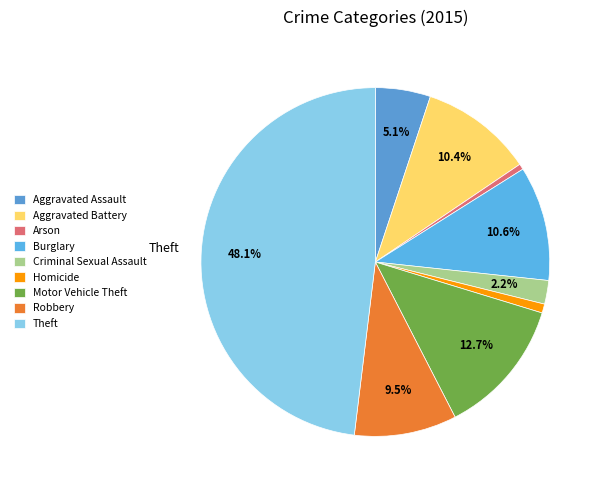

Which category has the biggest portion of the pie?

Theft